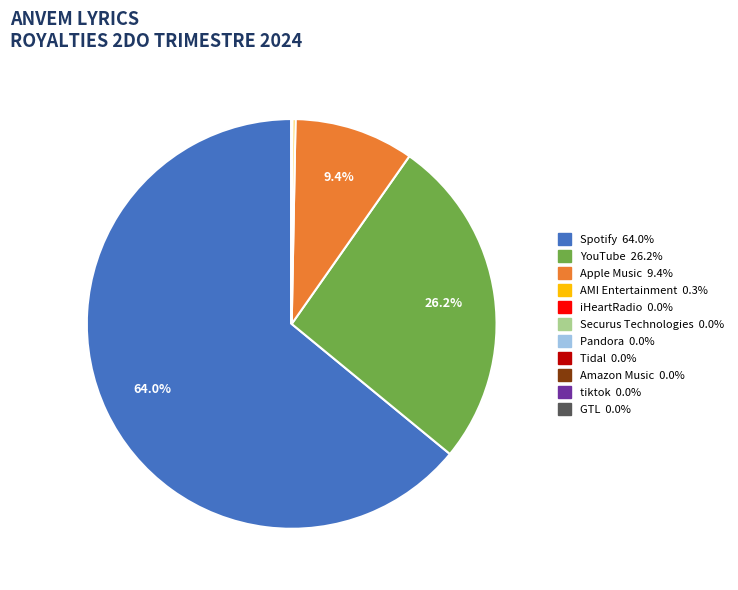

Which slice is the largest?

Spotify